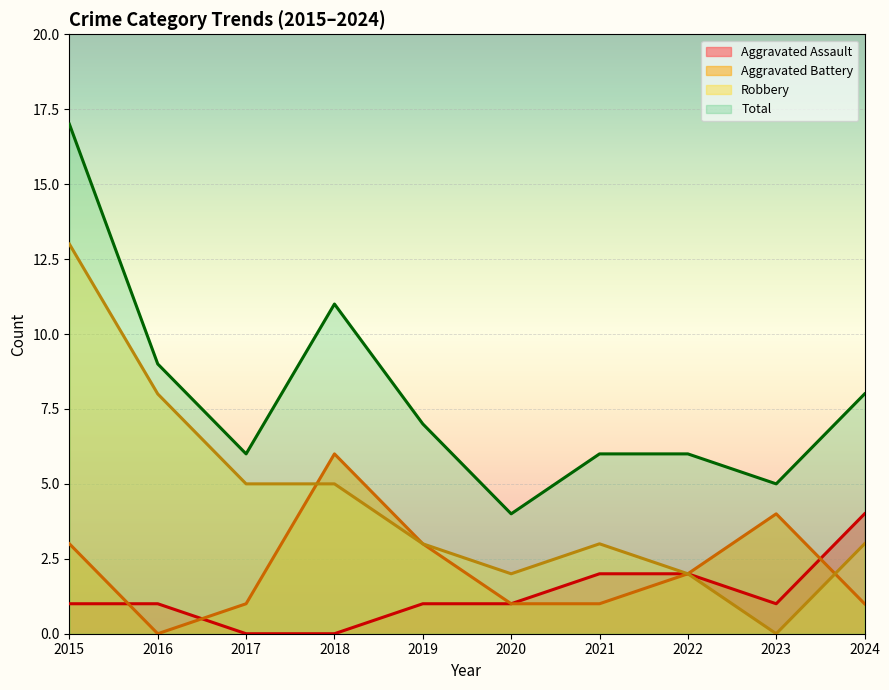

Which series has the largest range (max minus min)?

Robbery